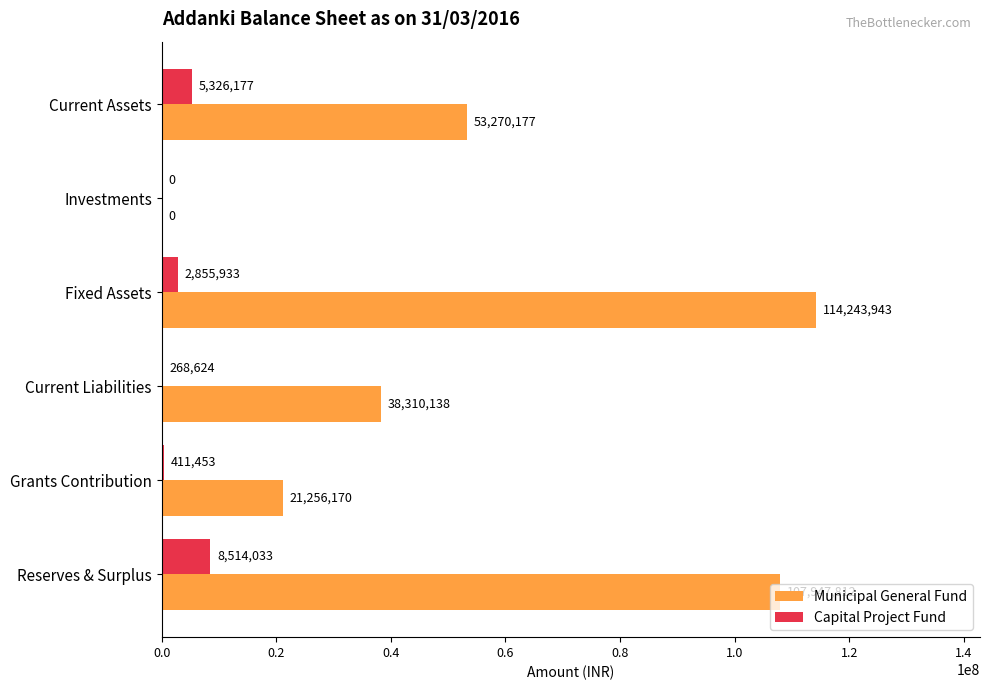

Is it true that Municipal General Fund equals 53270177 at Current Assets?

True